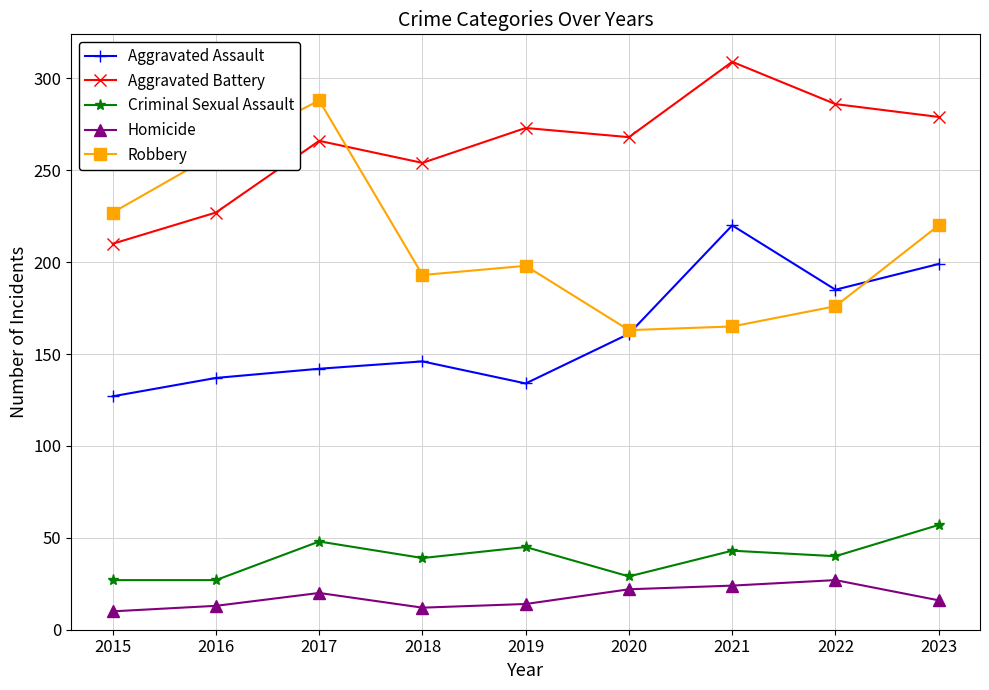

Is the value of Homicide at 2021 greater than the value of Aggravated Assault at 2016?

No